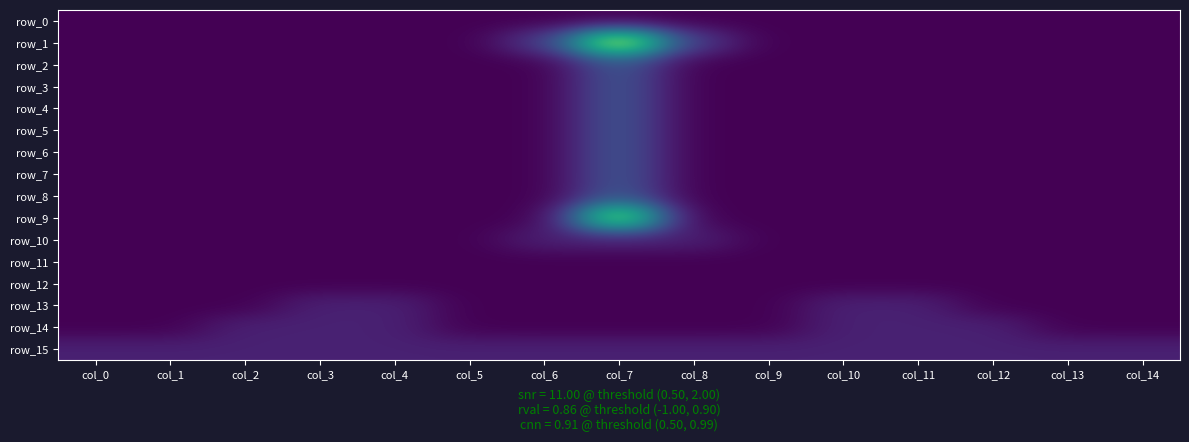

At which category does the chart reach its peak across all series?

col_7